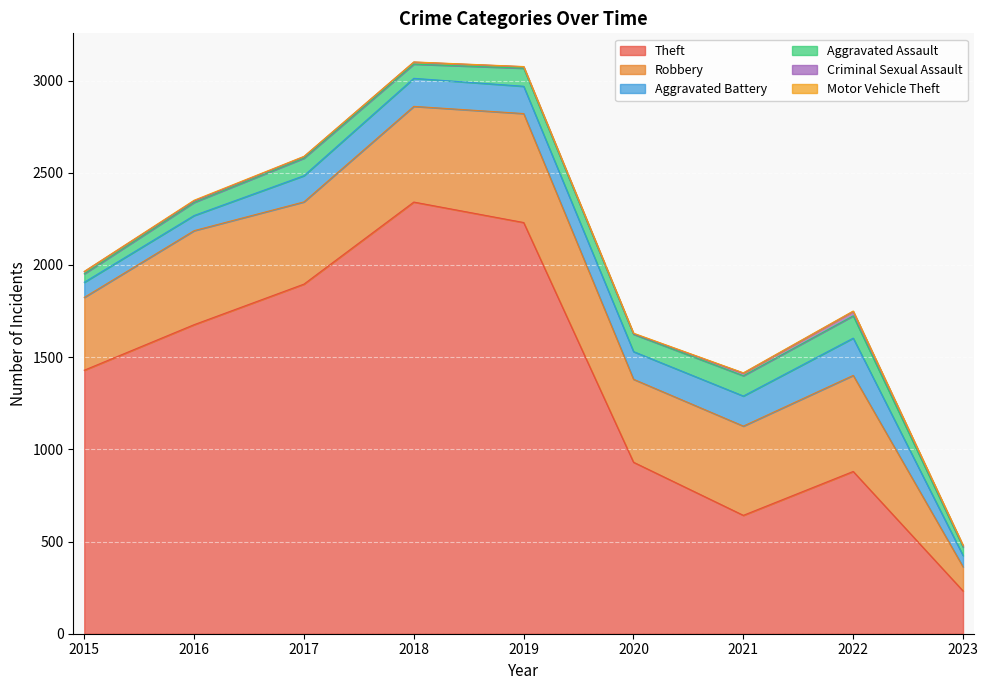

Does the chart display data point markers on the line(s)?

No